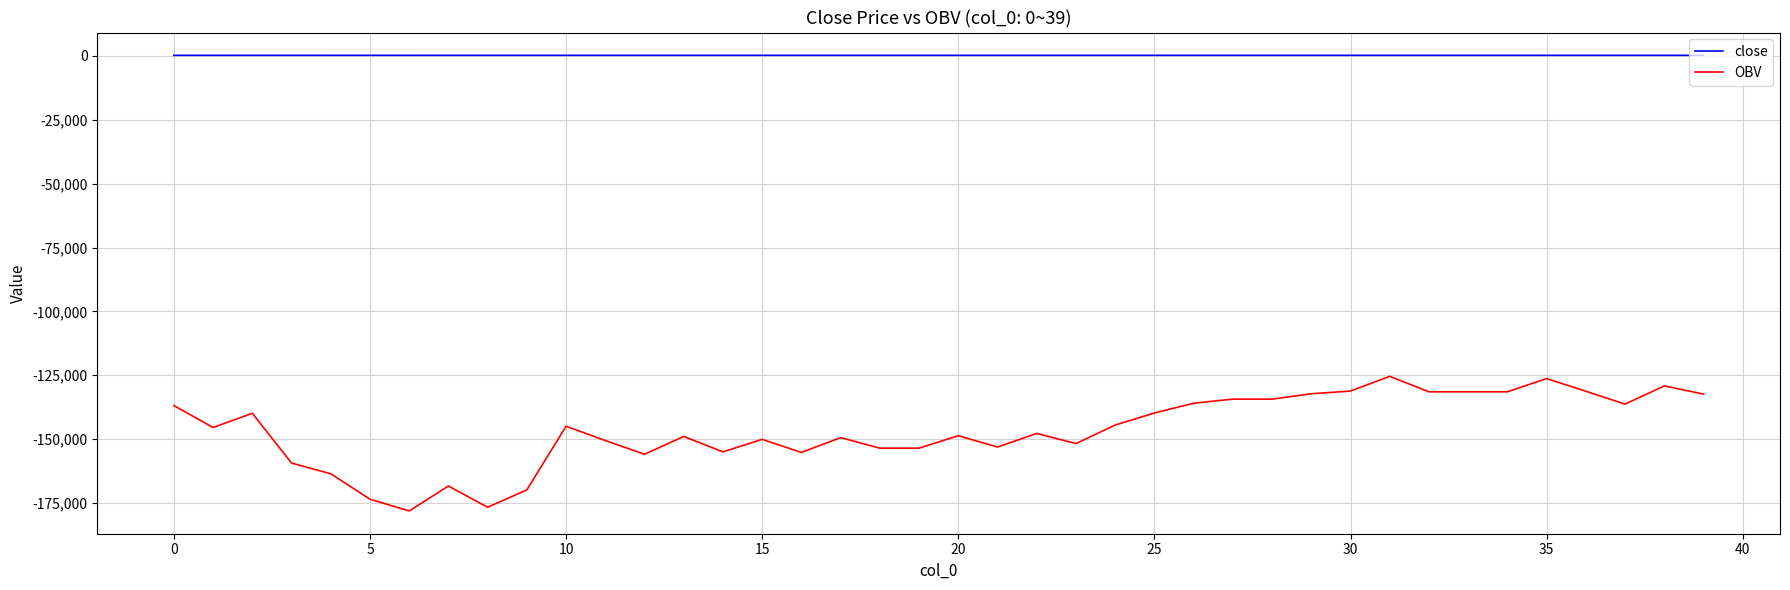

What is the minimum value for OBV?

-178106.8